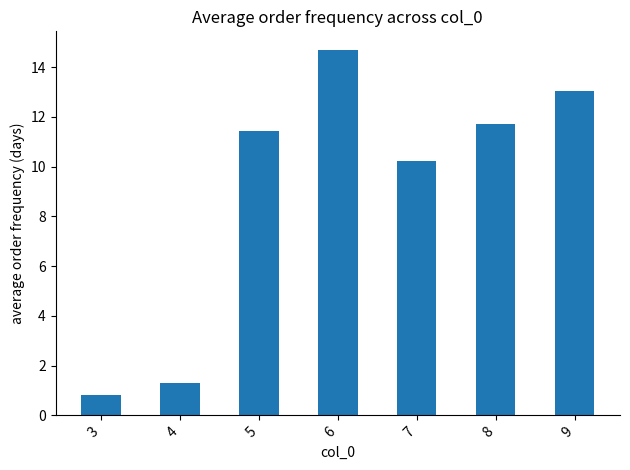

Reading right to left, extract all data points from this chart.

9=13.0	8=11.7	7=10.2	6=14.7	5=11.4	4=1.3	3=0.8